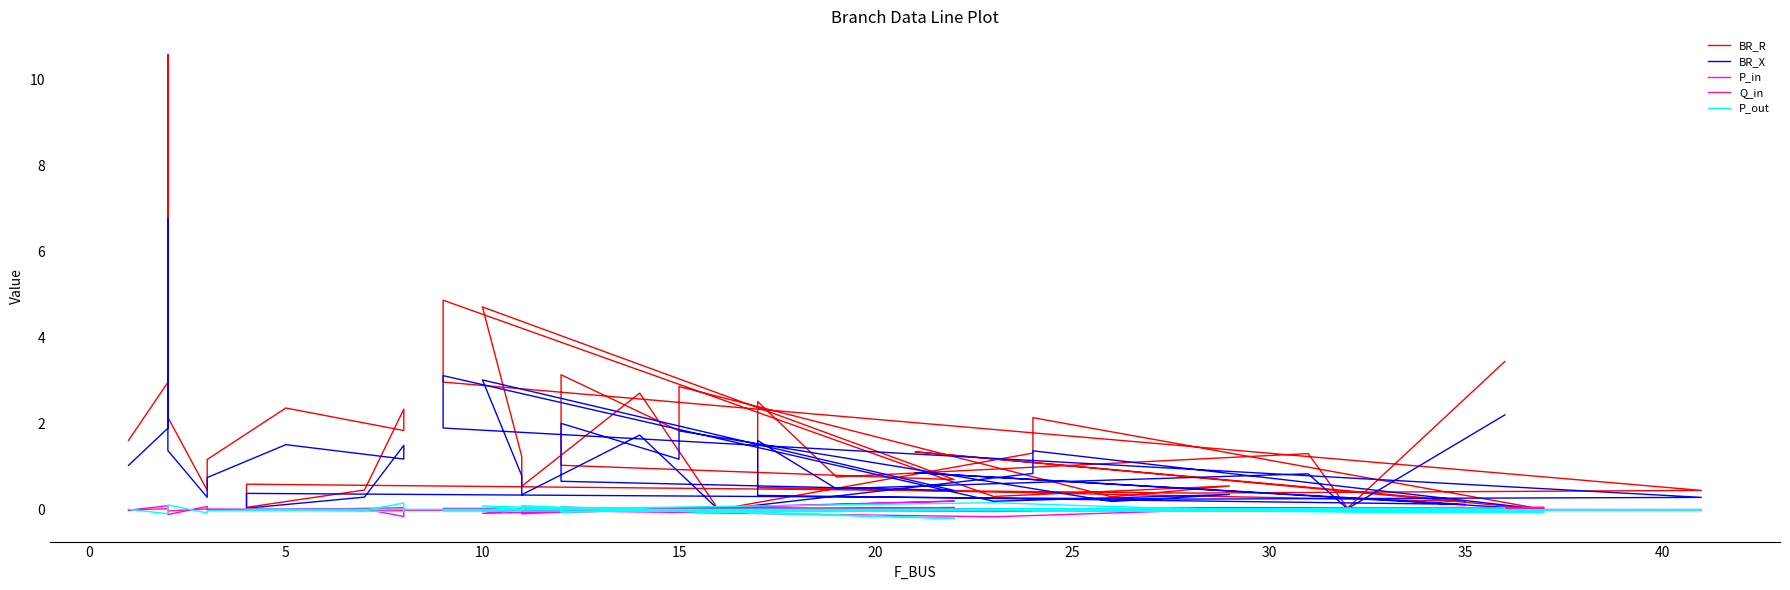

Reading left to right, what are all the values shown in this chart?

BR_R: 1.6	3.0	10.6	2.2	0.5	1.2	2.4	1.8	2.3	0.5	0.1	0.6	0.4	0.4	3.0	4.9	0.3	0.6	0.3	2.9	1.8	3.1	1.0	0.7	4.7	1.2	0.5	2.7	0.0	1.3	2.1	0.0	1.3	0.2	0.5	2.5	0.8	1.3	0.0	3.4
BR_X: 1.0	1.9	6.8	1.4	0.3	0.7	1.5	1.2	1.5	0.3	0.0	0.4	0.2	0.3	1.9	3.1	0.2	0.4	0.2	1.8	1.2	2.0	0.7	0.4	3.0	0.8	0.3	1.7	0.0	0.8	1.4	0.0	0.9	0.1	0.3	1.6	0.5	0.8	0.0	2.2
P_in: -0.0	0.1	0.0	-0.1	0.1	0.0	0.0	0.0	-0.2	0.0	0.0	-0.0	-0.0	0.0	0.0	0.0	-0.2	0.0	-0.0	0.0	-0.0	0.1	-0.1	0.2	-0.1	0.0	-0.1	0.0	0.1	0.0	0.0	0.1	0.0	0.1	0.0	-0.0	0.0	-0.0	-0.0	-0.0
Q_in: -0.0	0.0	0.0	-0.0	0.0	0.0	0.0	0.0	-0.0	0.0	0.0	-0.0	-0.0	0.0	0.0	0.0	-0.0	0.0	-0.0	0.0	-0.0	0.0	-0.0	0.1	-0.0	0.0	-0.0	0.0	0.0	0.0	0.0	0.0	0.0	0.0	0.0	-0.0	0.0	-0.0	-0.0	-0.0
P_out: 0.0	-0.1	-0.0	0.1	-0.1	-0.0	-0.0	-0.0	0.2	-0.0	-0.0	0.0	0.0	-0.0	-0.0	-0.0	0.2	-0.0	0.0	-0.0	0.0	-0.1	0.1	-0.2	0.1	-0.0	0.1	-0.0	-0.1	-0.0	-0.0	-0.1	-0.0	-0.1	-0.0	0.0	-0.0	0.0	0.0	0.0